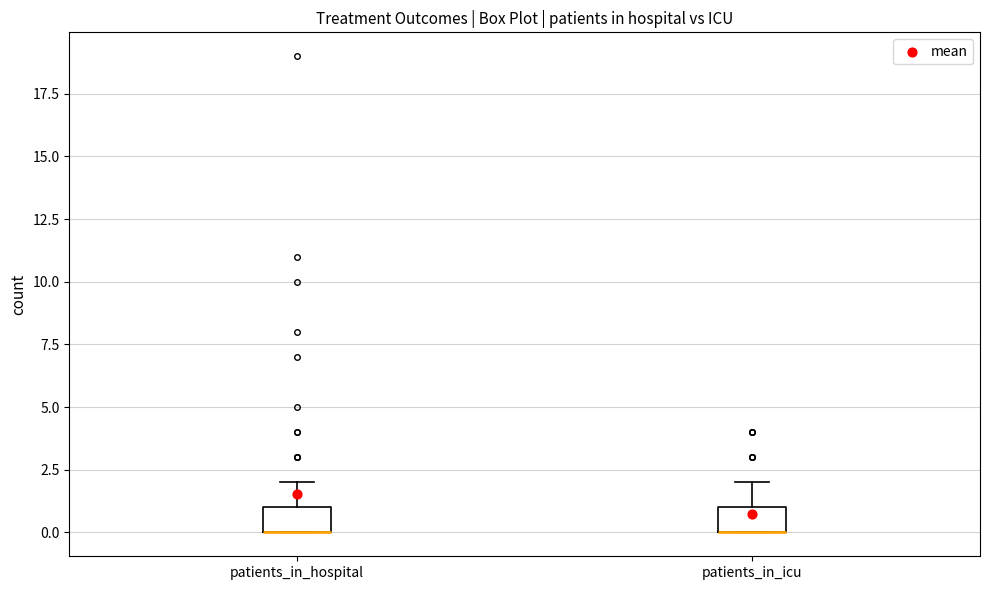

Reading left to right, transcribe this box plot: for each box, give where its median line is, the range the box spans, and where its two whiskers end, as read against the y-axis. The values are not printed on the chart, so give them approximately, as read against the axis.

patients_in_hospital: median 0 (drawn on the box's lower edge), box 0 to 1, whiskers 0 to 2
patients_in_icu: median 0 (drawn on the box's lower edge), box 0 to 1, whiskers 0 to 2